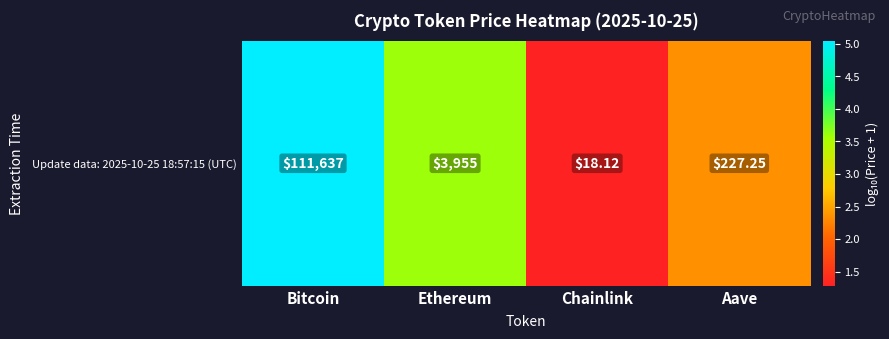

Rank the categories by value from highest to lowest.

Bitcoin, Ethereum, Aave, Chainlink